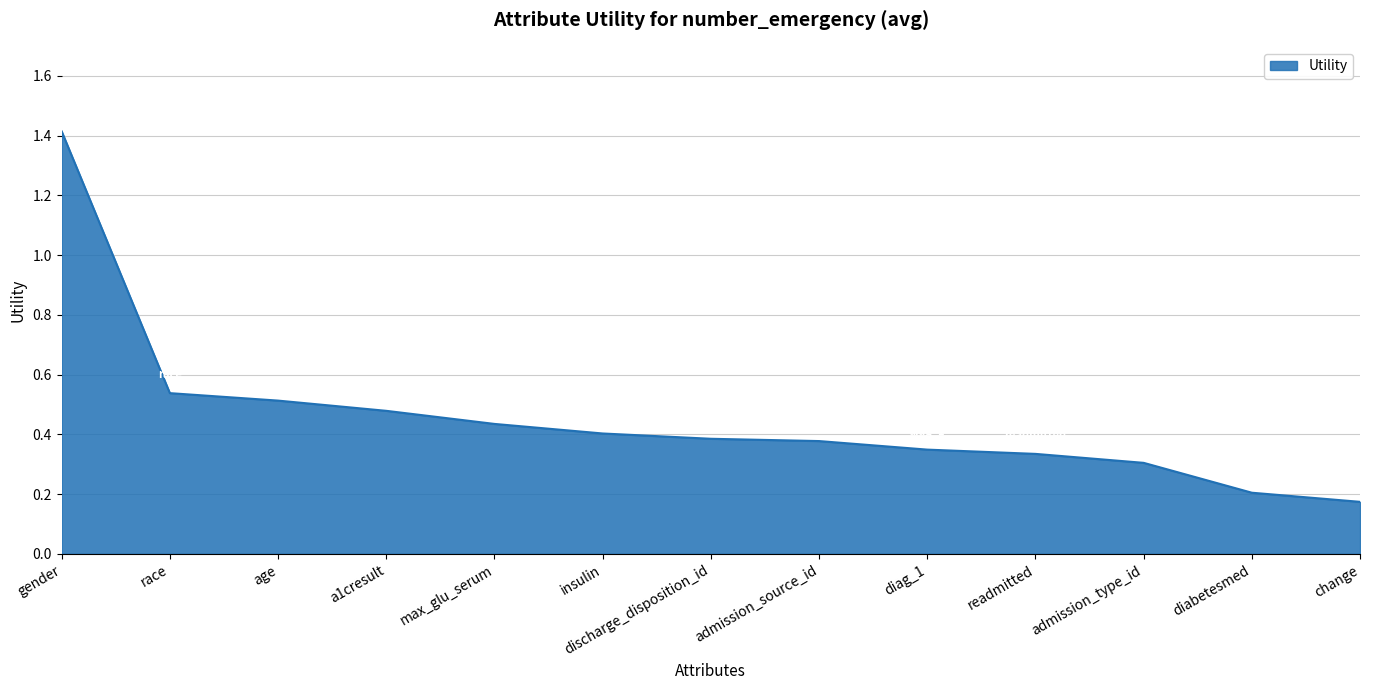

What is the difference between the maximum and minimum values?

1.2